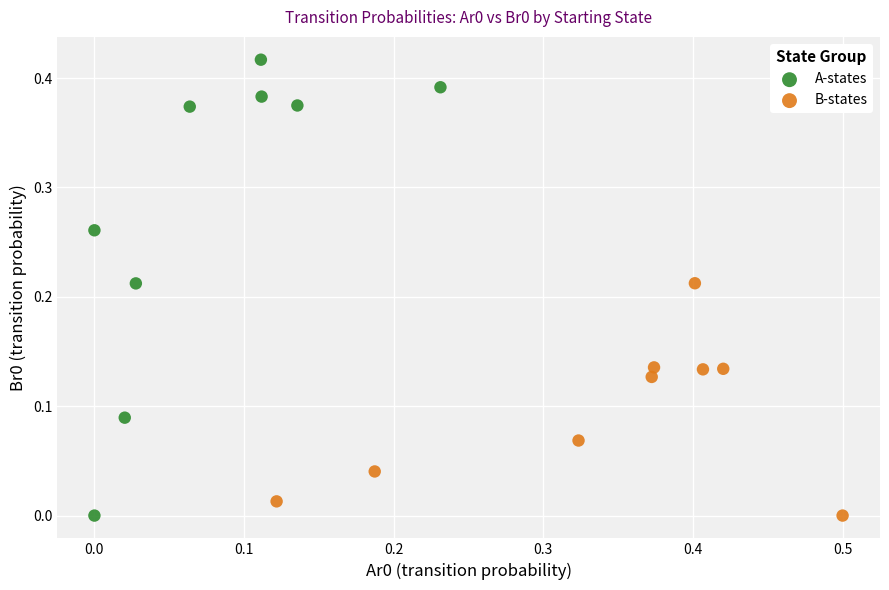

Which series reaches the maximum Y coordinate?

A-states